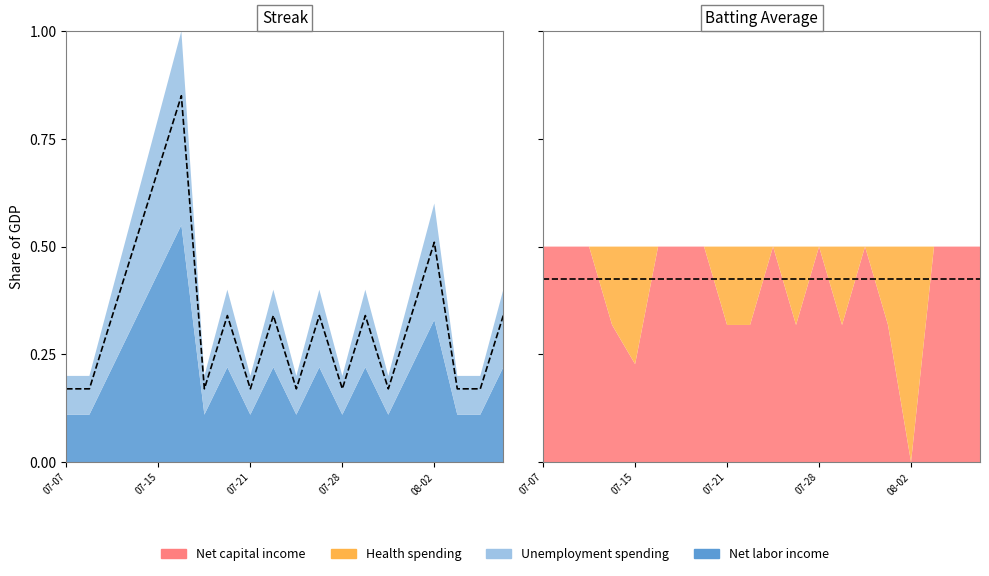

How many interior local valleys (lower than both neighbors) does the data have?

5